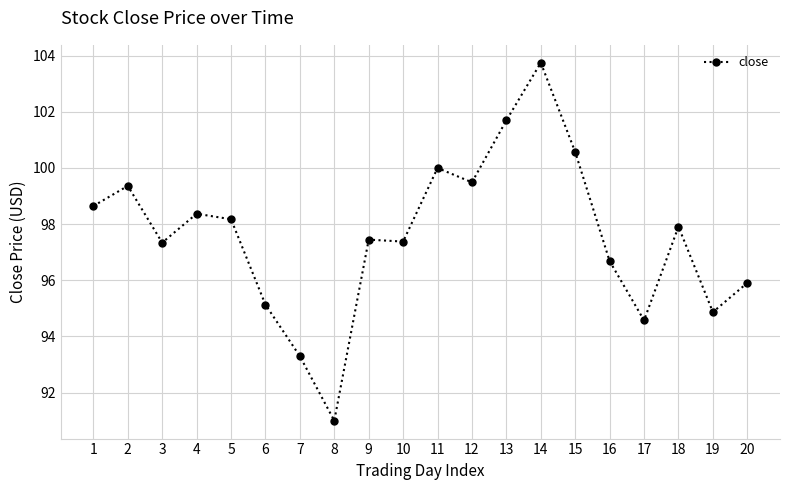

The chart shows a value of 100.6 at 15. True or false?

True